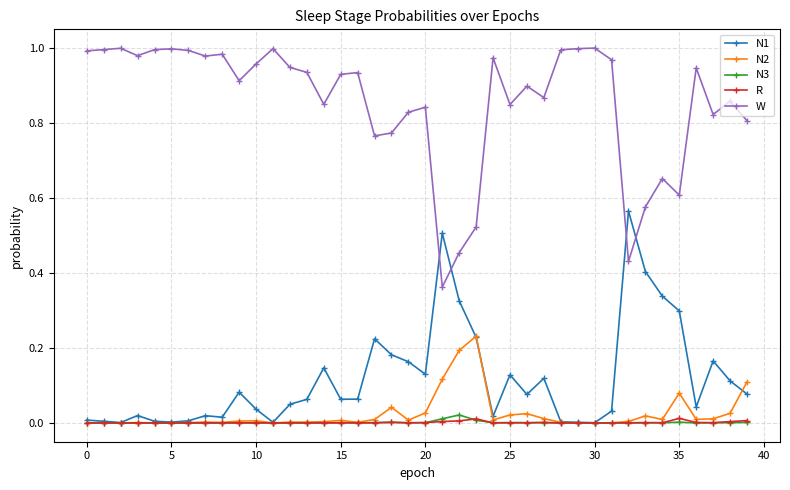

Which series has the widest spread of values?

W